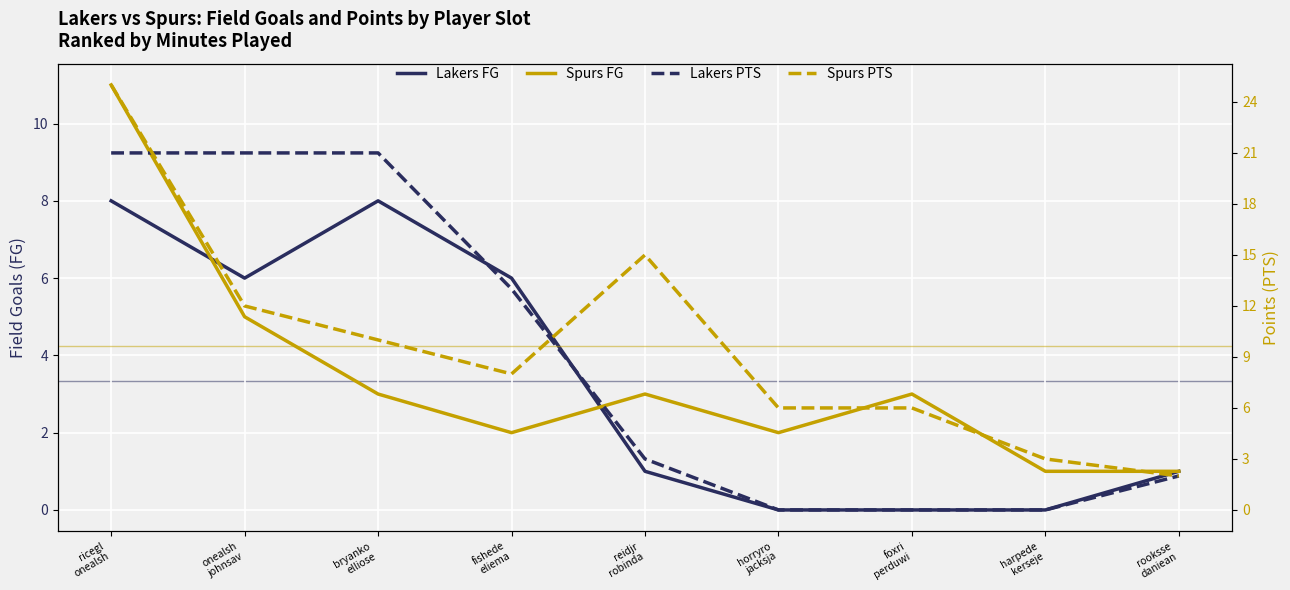

True or false: Lakers FG and Lakers PTS intersect in this chart.

False